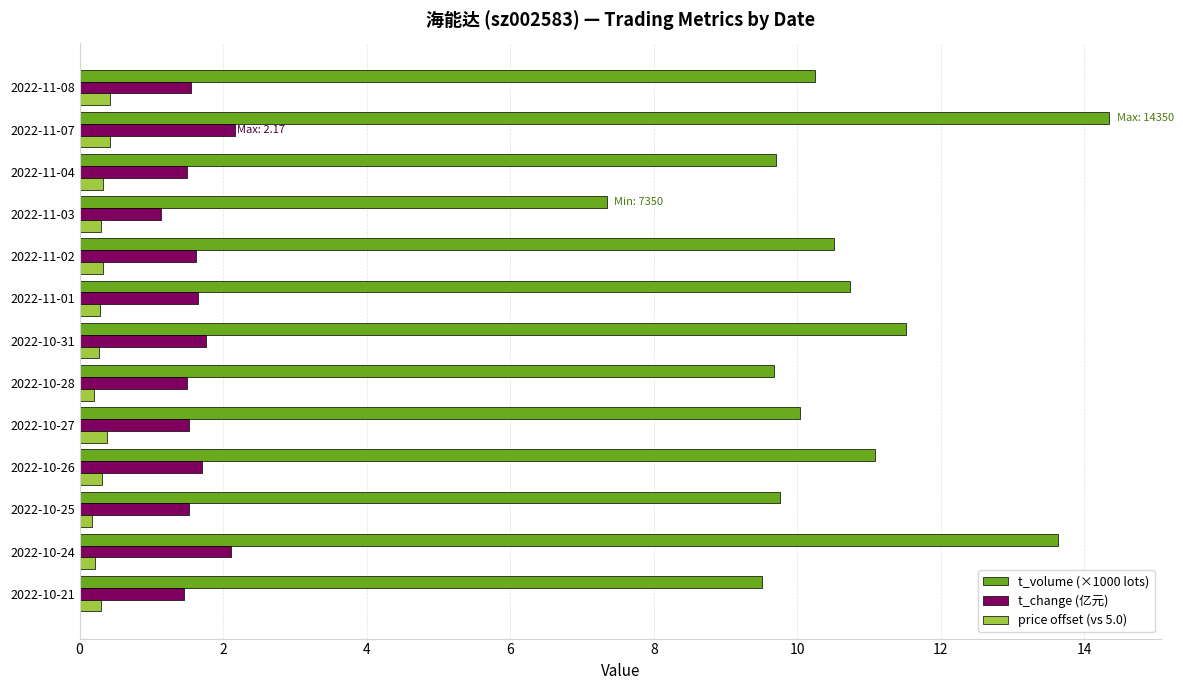

Which series has the widest spread of values?

t_volume (×1000 lots)